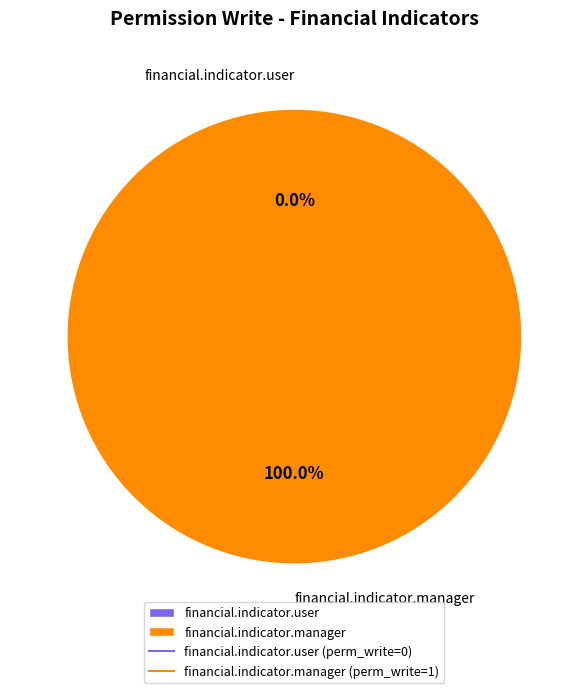

Does financial.indicator.manager account for over 50% of the chart?

Yes